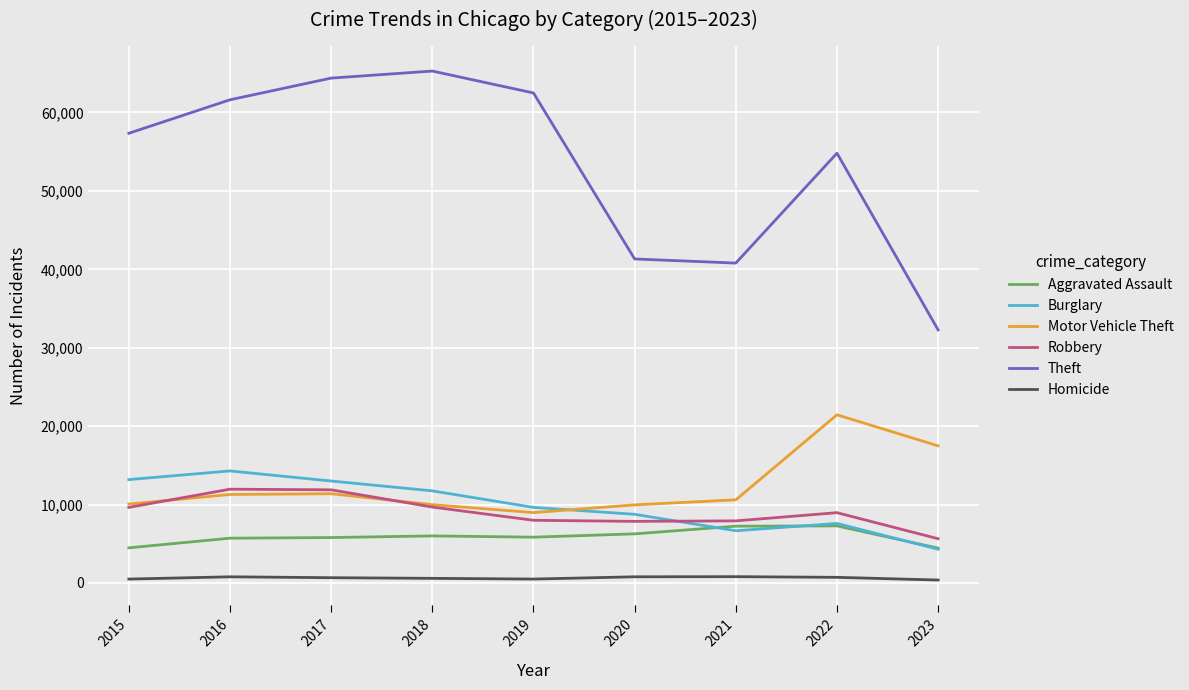

Between 2017 and 2023, which series saw the biggest shift?

Theft